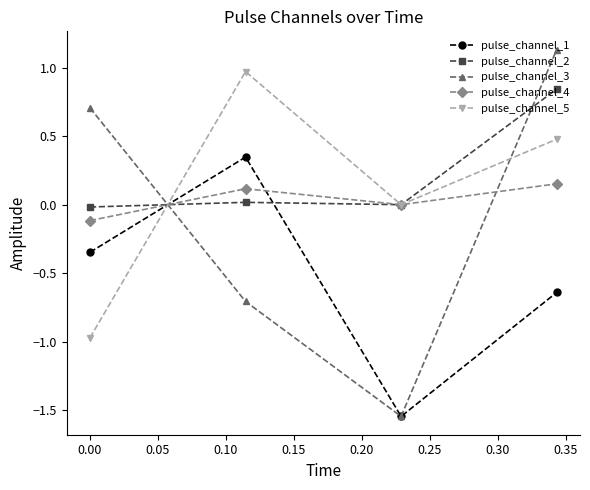

How many lines are shown in the chart?

5